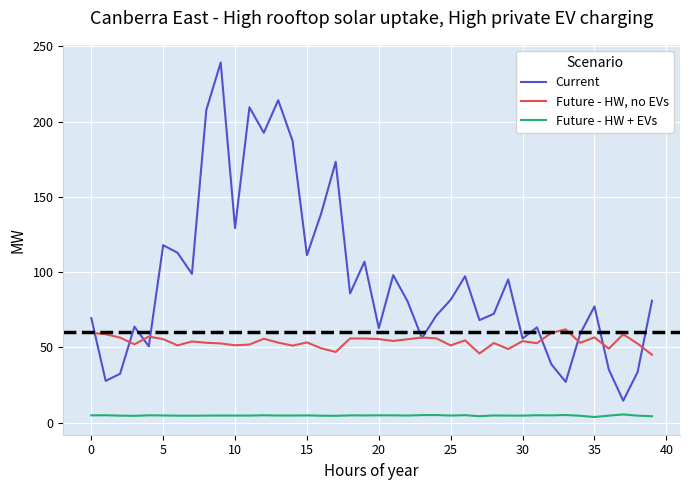

Which series has the largest range (max minus min)?

Current